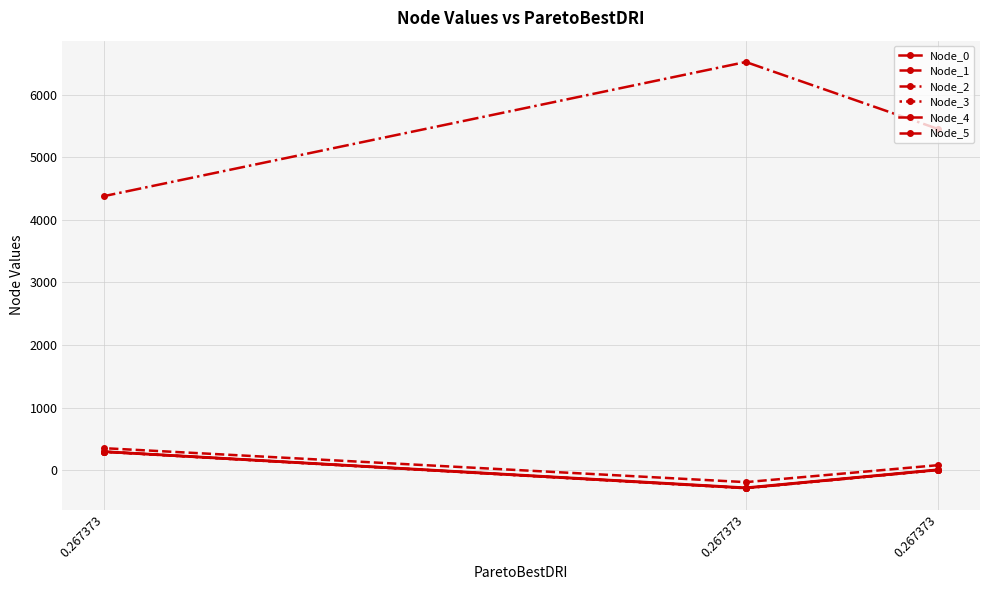

What is the lowest value of the Node_0 series?

-282.0